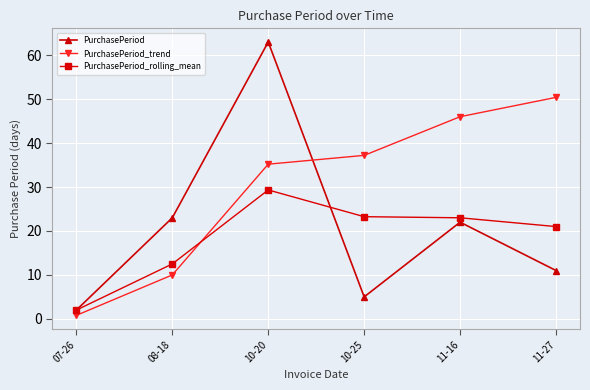

How many lines are shown in the chart?

3